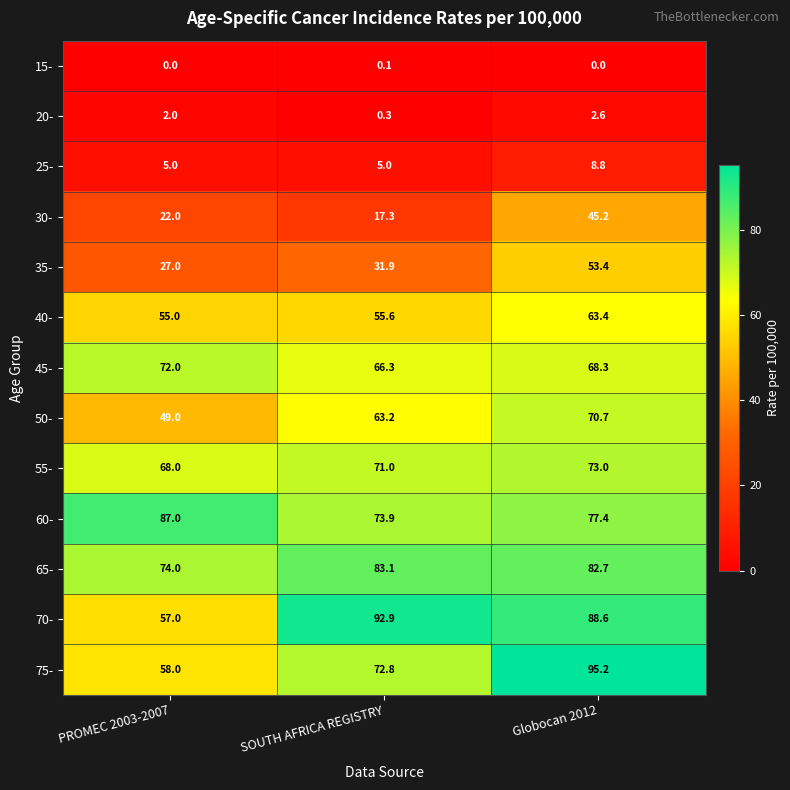

What is the average value of the 20- series?

1.6